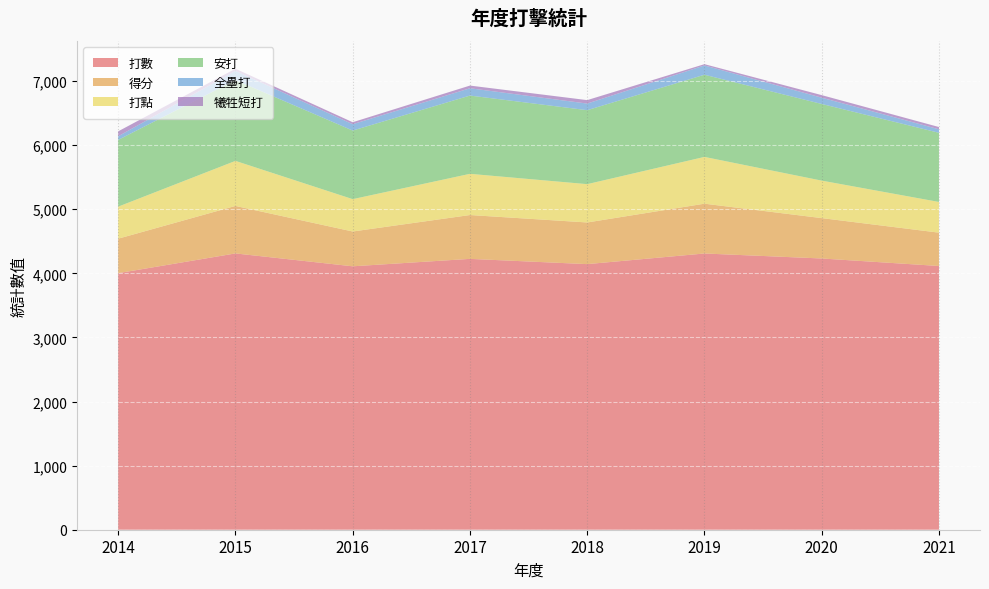

Reading left to right, transcribe all the data shown in this chart.

打數: 4003	4311	4110	4226	4144	4310	4232	4115
得分: 538	741	543	684	650	777	630	520
打點: 500	703	505	643	598	730	585	479
安打: 1041	1261	1070	1221	1154	1282	1196	1079
全壘打: 57	143	99	114	103	145	98	55
犧牲短打: 77	34	31	42	54	20	40	35